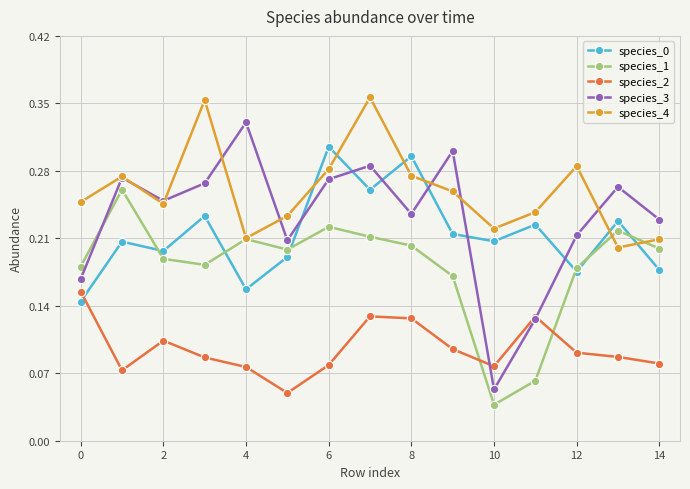

How many interior local peaks does the species_4 series have?

4